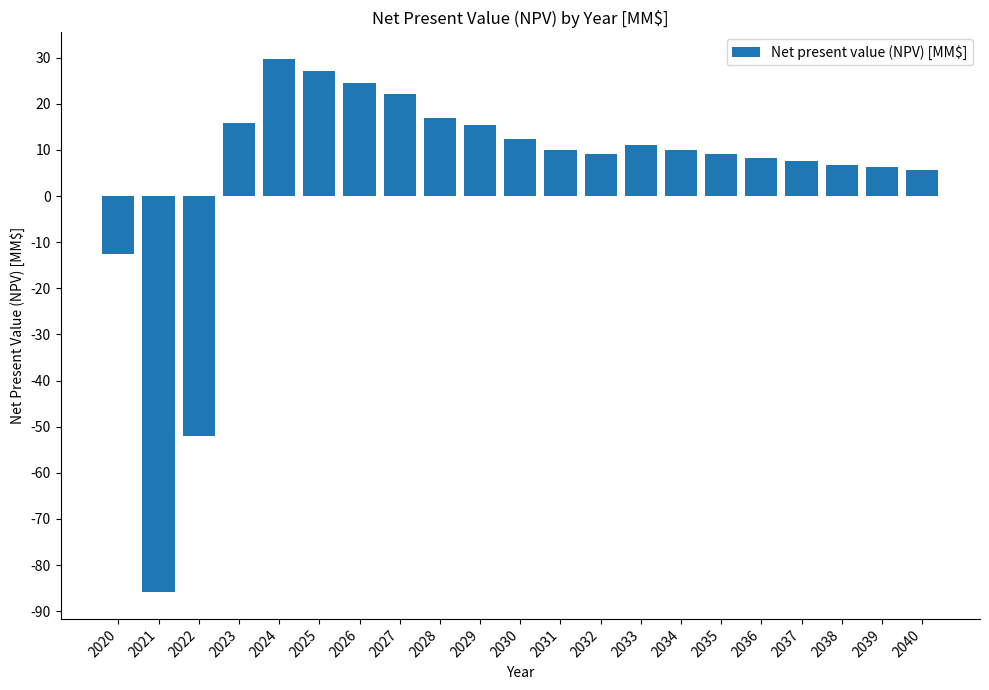

What is the sum of the values at 2035 and 2027?

31.1